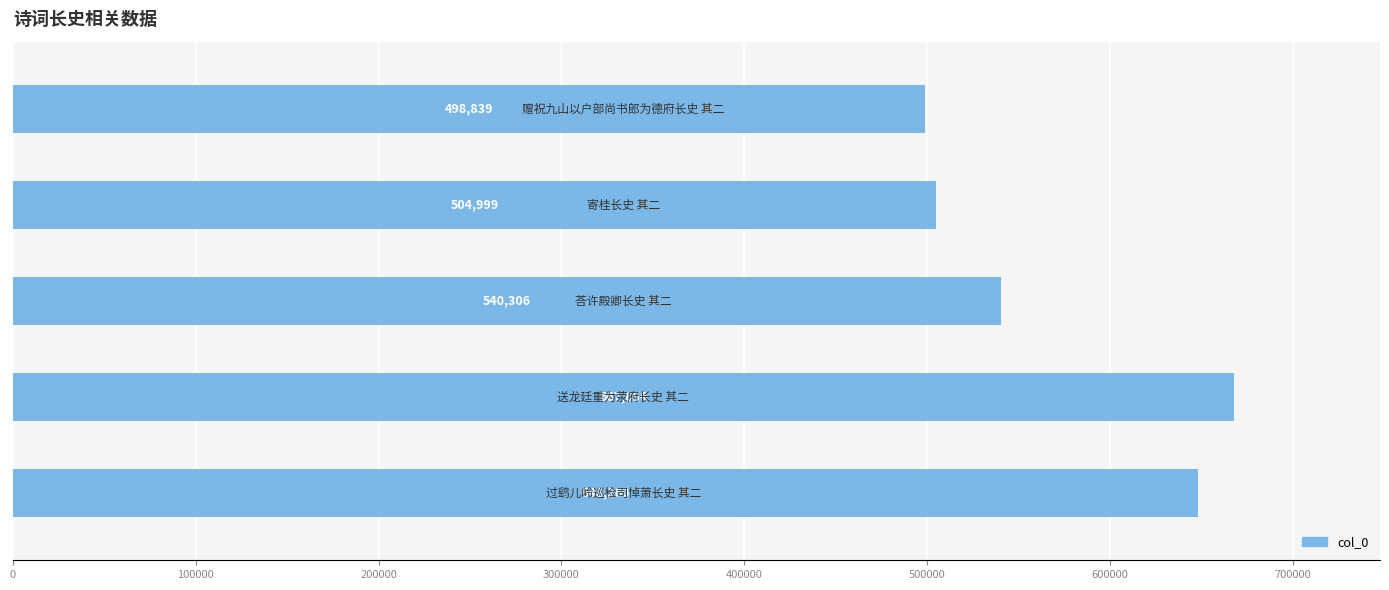

What is the difference between the maximum and minimum values?

168815